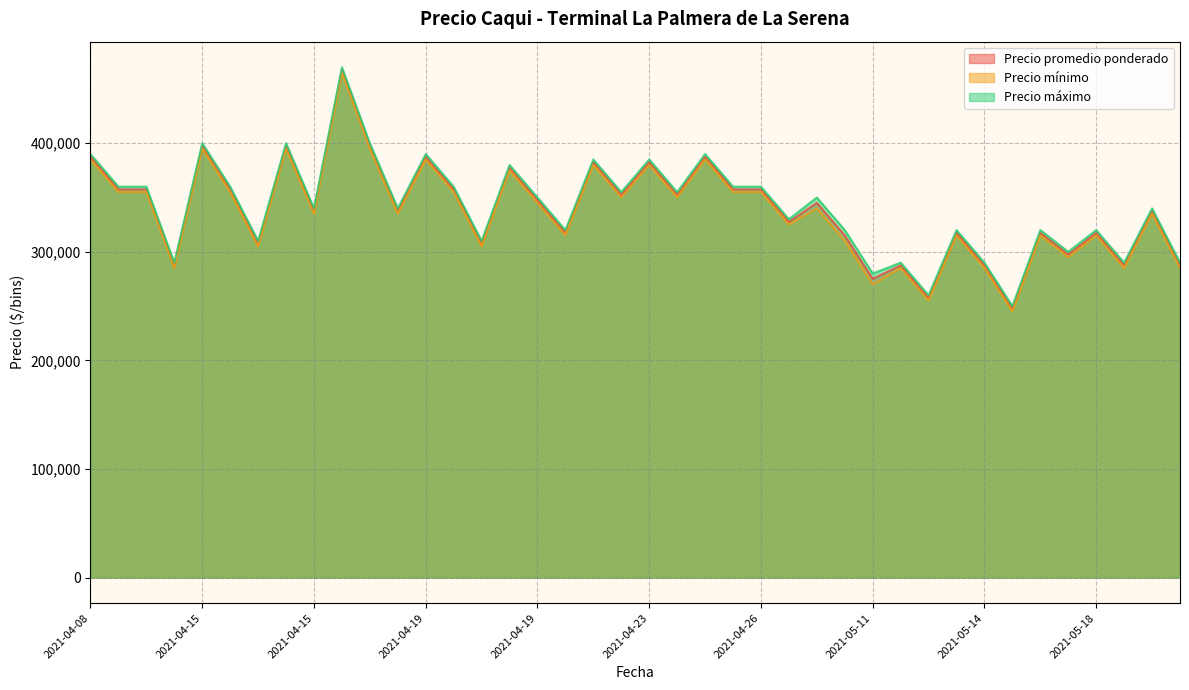

At which label is Precio mínimo closest to 355000?

2021-04-15